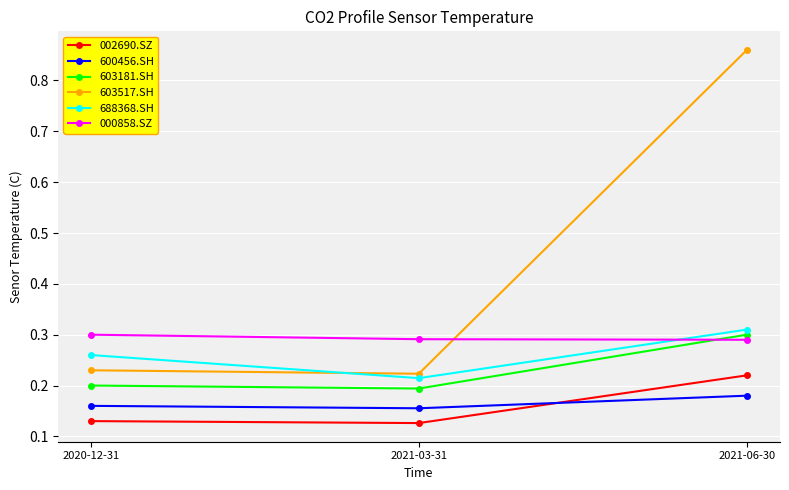

Is the value of 603181.SH at 2021-06-30 greater than the value of 600456.SH at 2020-12-31?

Yes